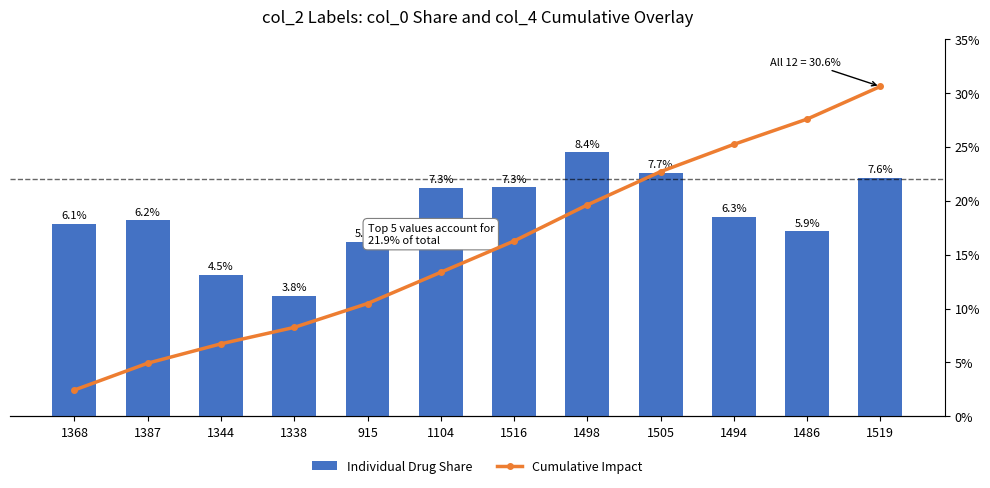

Is it true that Individual Drug Share equals 5.5 at 915?

True